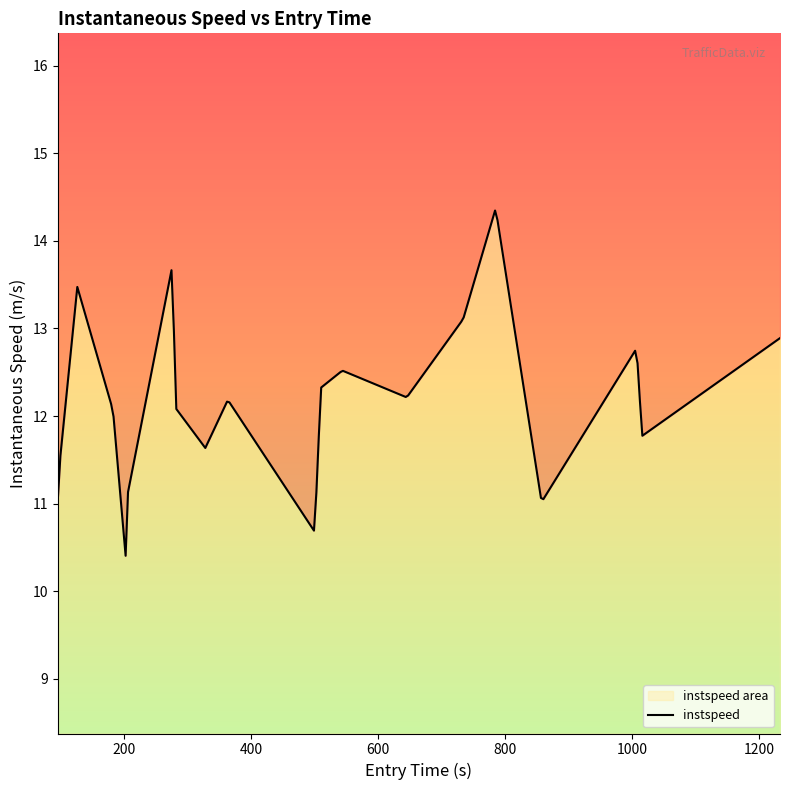

Reading right to left, transcribe all the data shown in this chart.

12.9	11.8	12.8	11.0	14.4	13.1	12.2	12.5	12.3	10.7	12.2	11.6	12.1	13.8	11.1	10.4	12.1	13.5	11.4	11.1